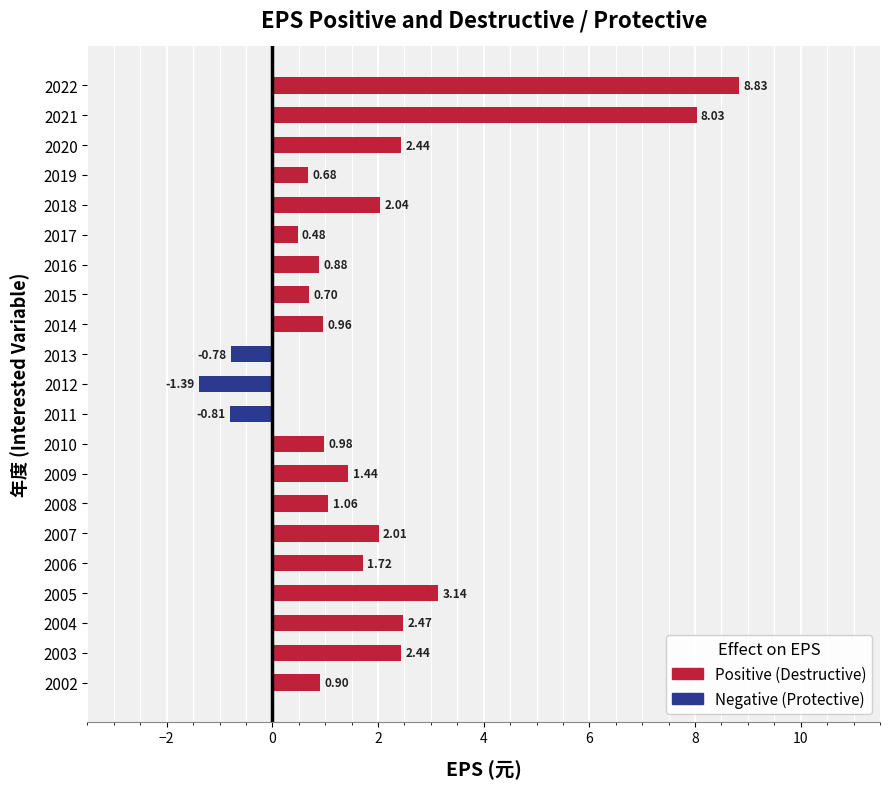

True or false: EPS(元) has a value of 0.3 at 2015.

False